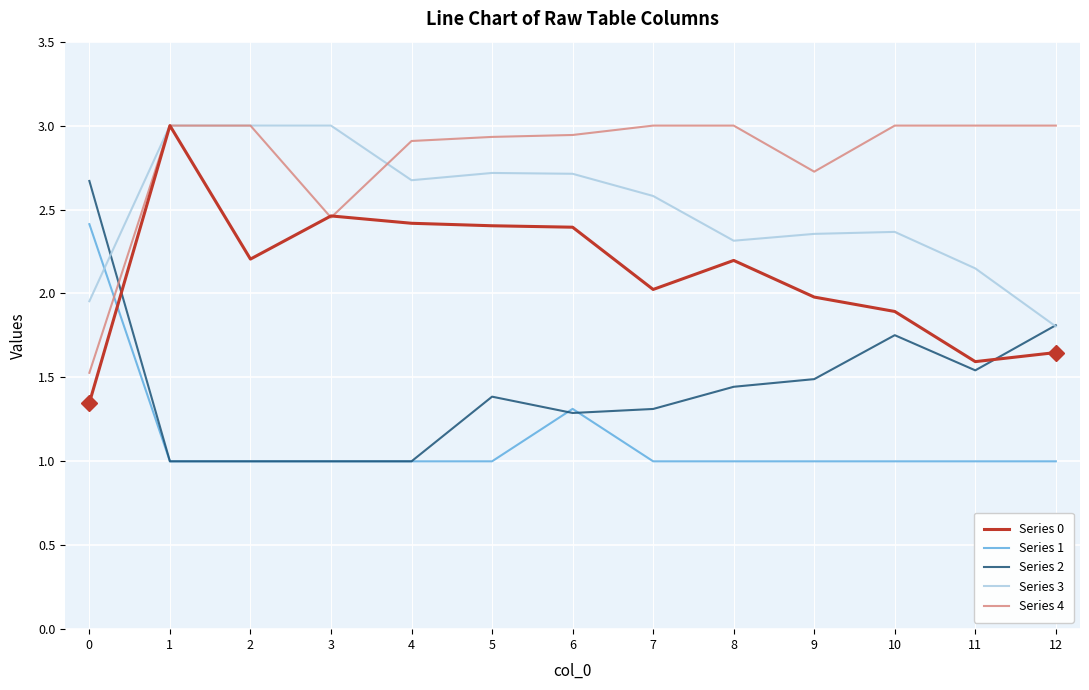

List the series in order of their overall mean, lowest first.

Series 1, Series 2, Series 0, Series 3, Series 4